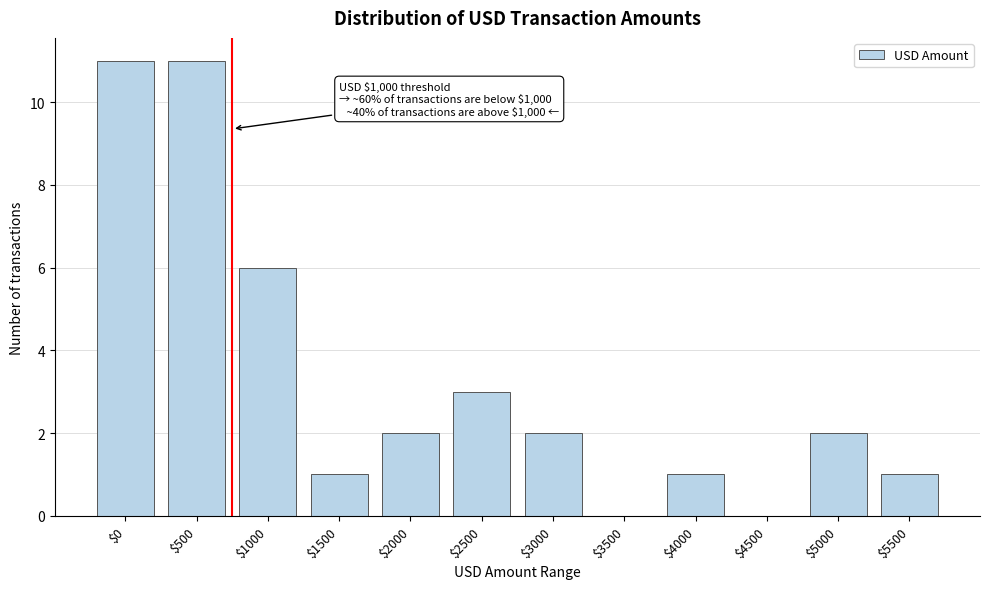

Where is the data nearest to the value 5?

$1000